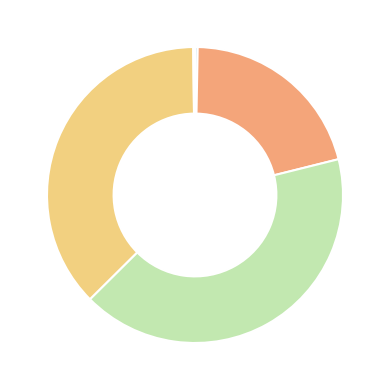

Does any single category account for the majority?

No